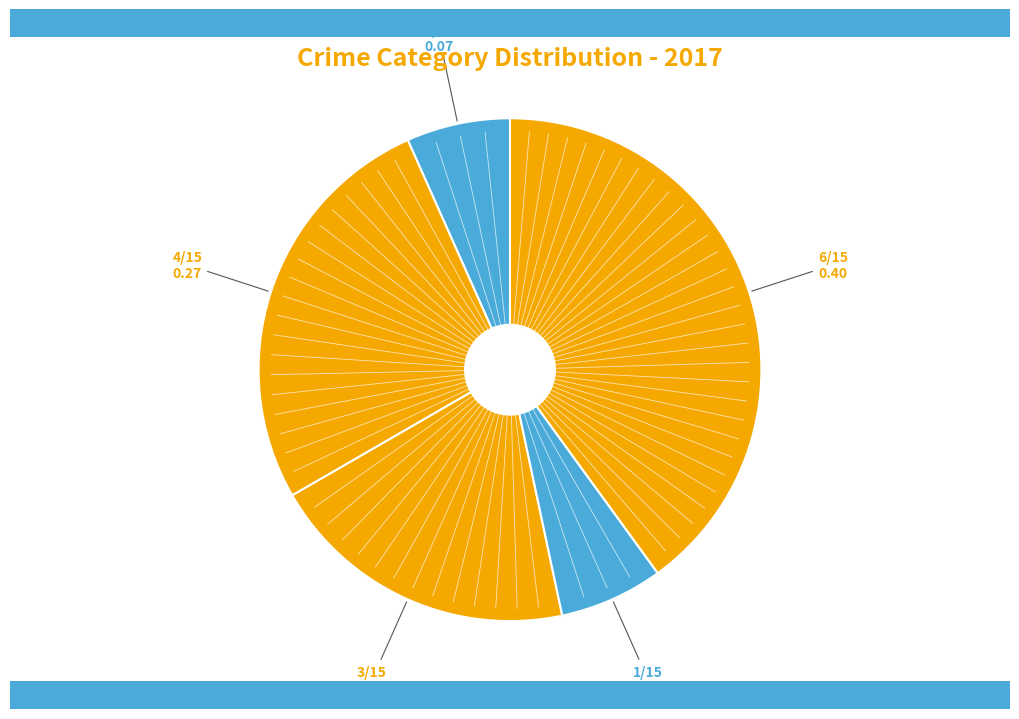

Count the number of slices in the pie.

5